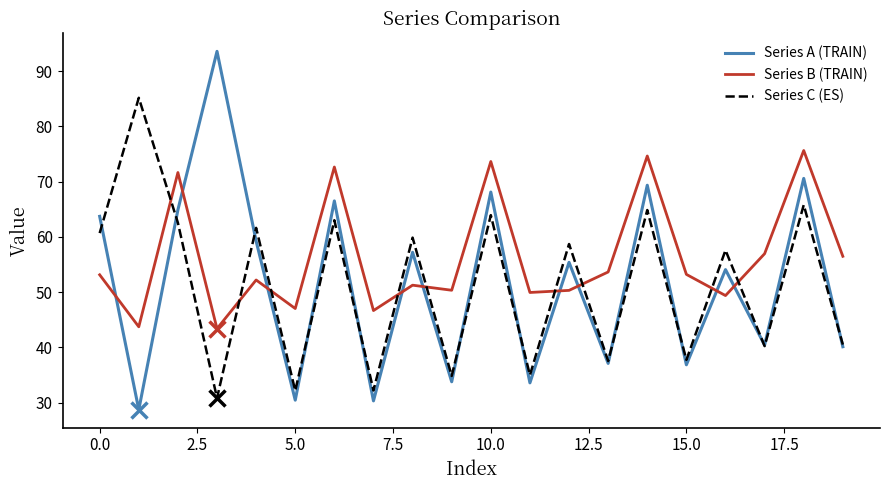

Which series has the largest total across all categories?

Series B (TRAIN)